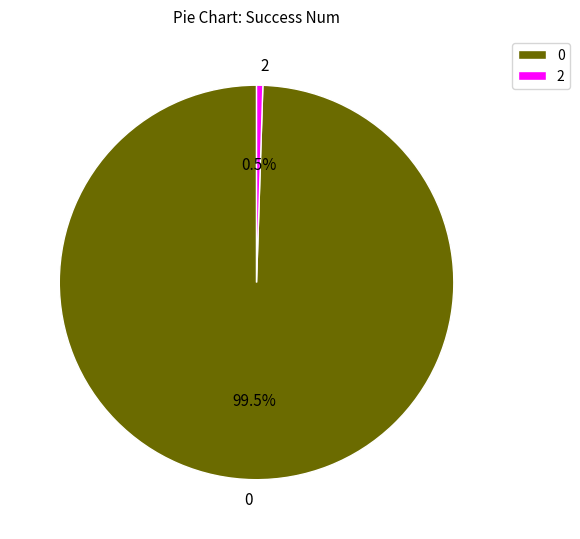

Count the number of slices in the pie.

2